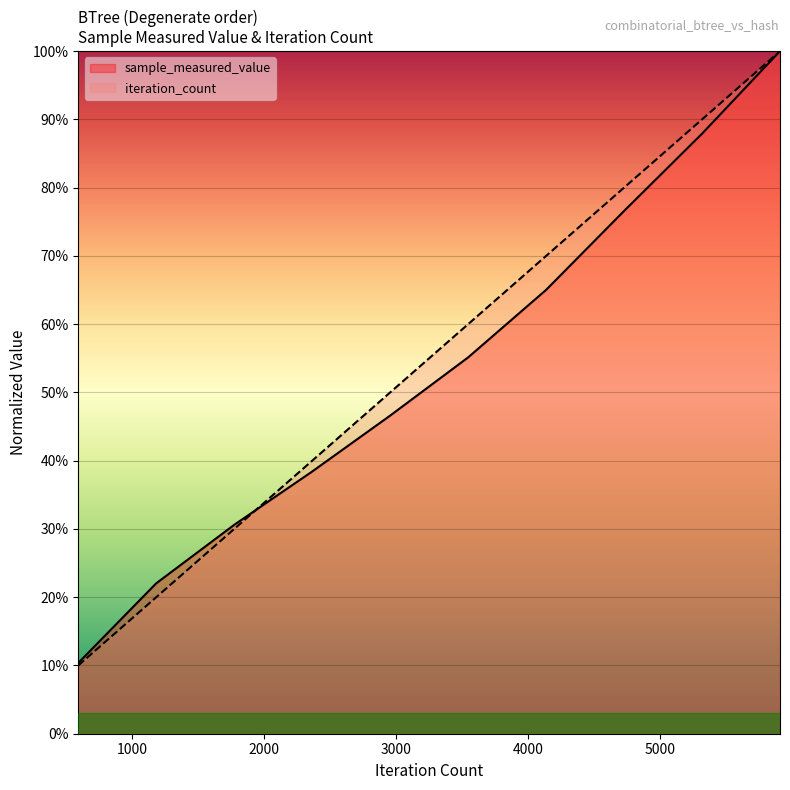

How many intersections are there between iteration_count and sample_measured_value?

1